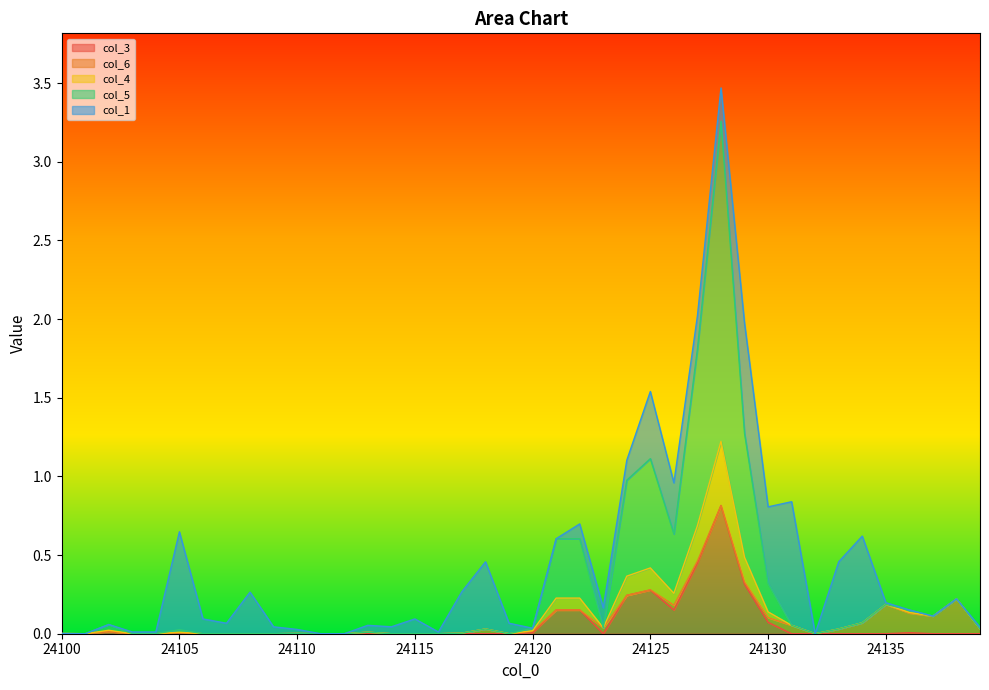

Reading left to right, extract all data points from this chart.

col_3: 24100=0.0	24101=0.0	24102=0.0	24103=0.0	24104=0.0	24105=0.0	24106=0.0	24107=0.0	24108=0.0	24109=0.0	24110=0.0	24111=0.0	24112=0.0	24113=0.0	24114=0.0	24115=0.0	24116=0.0	24117=0.0	24118=0.0	24119=0.0	24120=0.0	24121=0.2	24122=0.2	24123=0.0	24124=0.2	24125=0.3	24126=0.2	24127=0.4	24128=0.8	24129=0.3	24130=0.1	24131=0.0	24132=0.0	24133=0.0	24134=0.0	24135=0.0	24136=0.0	24137=0.0	24138=0.0	24139=0.0
col_6: 24100=0.0	24101=0.0	24102=0.0	24103=0.0	24104=0.0	24105=0.0	24106=0.0	24107=0.0	24108=0.0	24109=0.0	24110=0.0	24111=0.0	24112=0.0	24113=0.0	24114=0.0	24115=0.0	24116=0.0	24117=0.0	24118=0.0	24119=0.0	24120=0.0	24121=0.0	24122=0.0	24123=0.0	24124=0.0	24125=0.0	24126=0.0	24127=0.0	24128=0.0	24129=0.0	24130=0.0	24131=0.1	24132=0.0	24133=0.0	24134=0.1	24135=0.2	24136=0.1	24137=0.1	24138=0.2	24139=0.0
col_4: 24100=0.0	24101=0.0	24102=0.0	24103=0.0	24104=0.0	24105=0.0	24106=0.0	24107=0.0	24108=0.0	24109=0.0	24110=0.0	24111=0.0	24112=0.0	24113=0.0	24114=0.0	24115=0.0	24116=0.0	24117=0.0	24118=0.0	24119=0.0	24120=0.0	24121=0.1	24122=0.1	24123=0.0	24124=0.1	24125=0.1	24126=0.1	24127=0.2	24128=0.4	24129=0.2	24130=0.0	24131=0.0	24132=0.0	24133=0.0	24134=0.0	24135=0.0	24136=0.0	24137=0.0	24138=0.0	24139=0.0
col_5: 24100=0.0	24101=0.0	24102=0.0	24103=0.0	24104=0.0	24105=0.0	24106=0.0	24107=0.0	24108=0.0	24109=0.0	24110=0.0	24111=0.0	24112=0.0	24113=0.0	24114=0.0	24115=0.0	24116=0.0	24117=0.0	24118=0.0	24119=0.0	24120=0.0	24121=0.4	24122=0.4	24123=0.0	24124=0.6	24125=0.7	24126=0.4	24127=1.1	24128=2.0	24129=0.8	24130=0.2	24131=0.0	24132=0.0	24133=0.0	24134=0.0	24135=0.0	24136=0.0	24137=0.0	24138=0.0	24139=0.0
col_1: 24100=0.0	24101=0.0	24102=0.0	24103=0.0	24104=0.0	24105=0.6	24106=0.1	24107=0.1	24108=0.3	24109=0.0	24110=0.0	24111=0.0	24112=0.0	24113=0.0	24114=0.0	24115=0.1	24116=0.0	24117=0.3	24118=0.4	24119=0.1	24120=0.0	24121=0.0	24122=0.1	24123=0.1	24124=0.1	24125=0.4	24126=0.3	24127=0.2	24128=0.2	24129=0.7	24130=0.5	24131=0.8	24132=0.0	24133=0.4	24134=0.6	24135=0.0	24136=0.0	24137=0.0	24138=0.0	24139=0.0